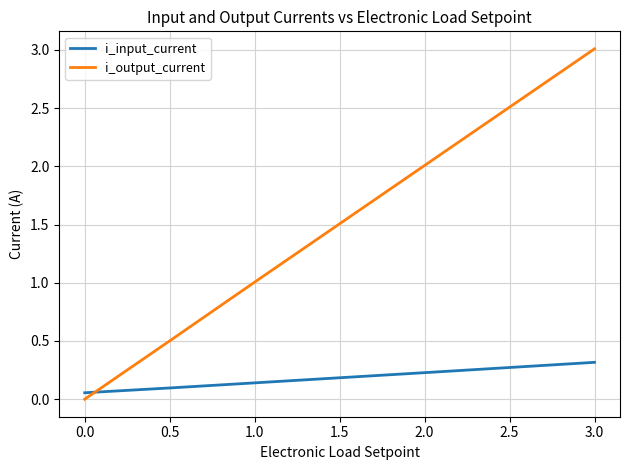

What are all the series names shown in the legend?

i_input_current, i_output_current